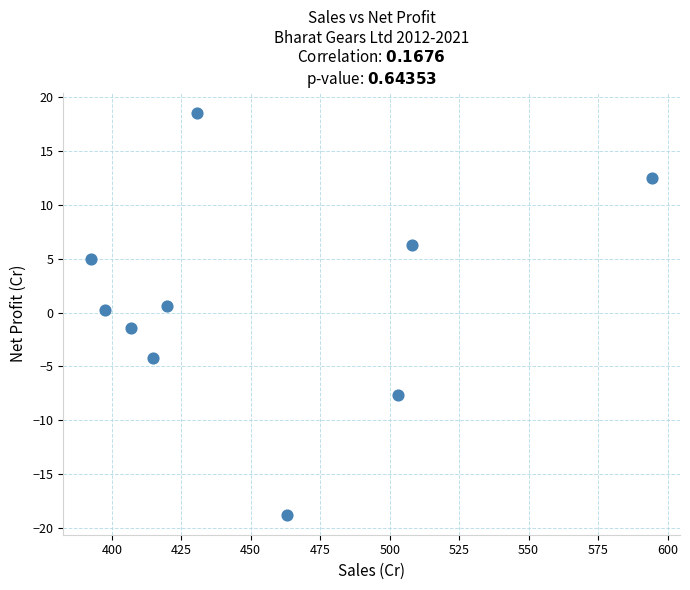

What is the range of Y values (max minus min)?

37.4